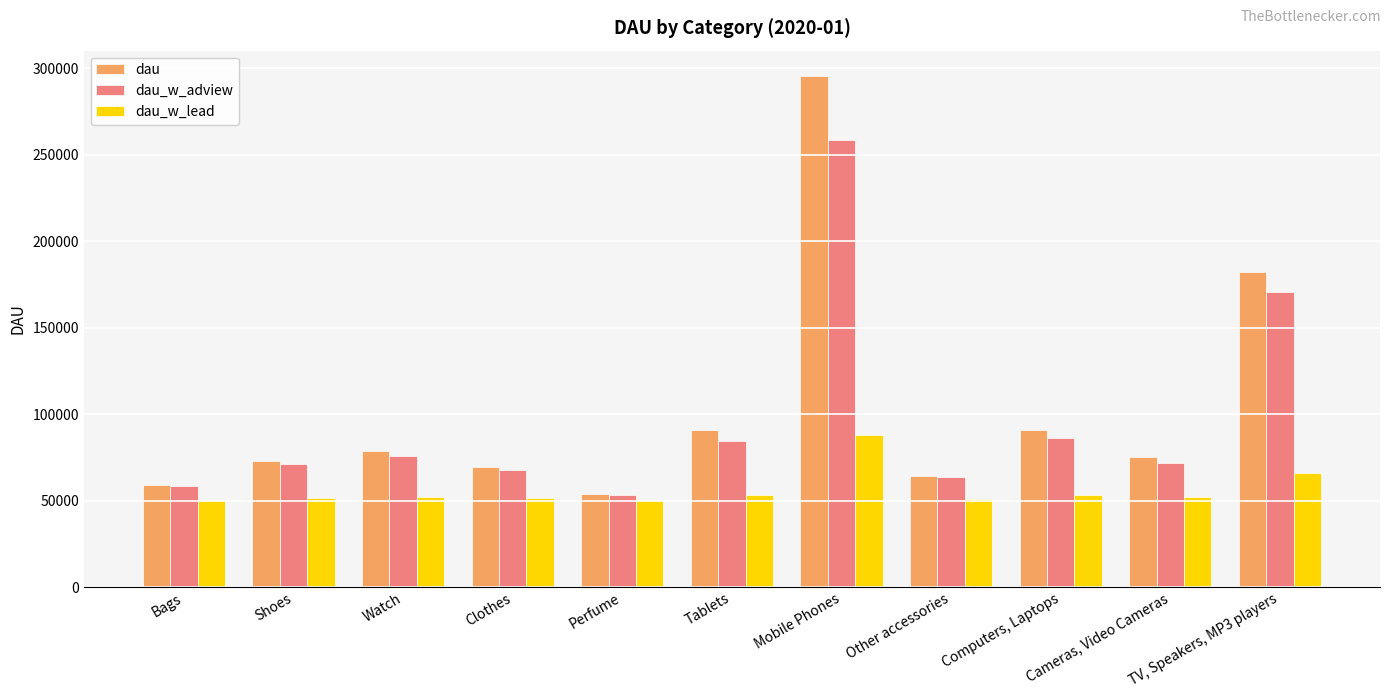

At which label is dau_w_adview closest to 155872?

TV, Speakers, MP3 players